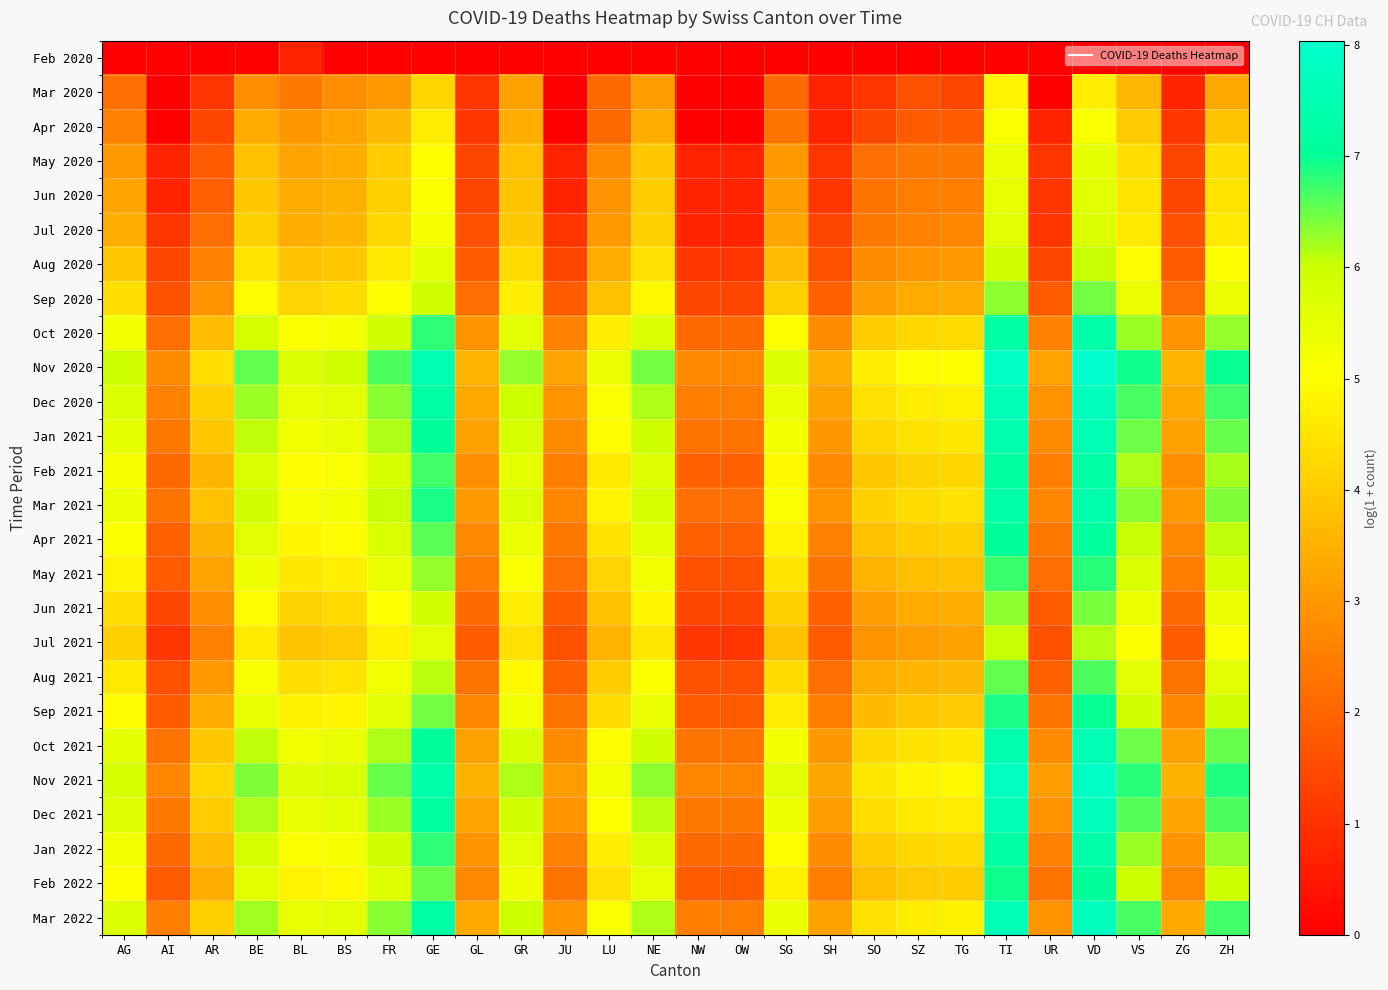

What is the difference between the highest and lowest values at TG?

5.0